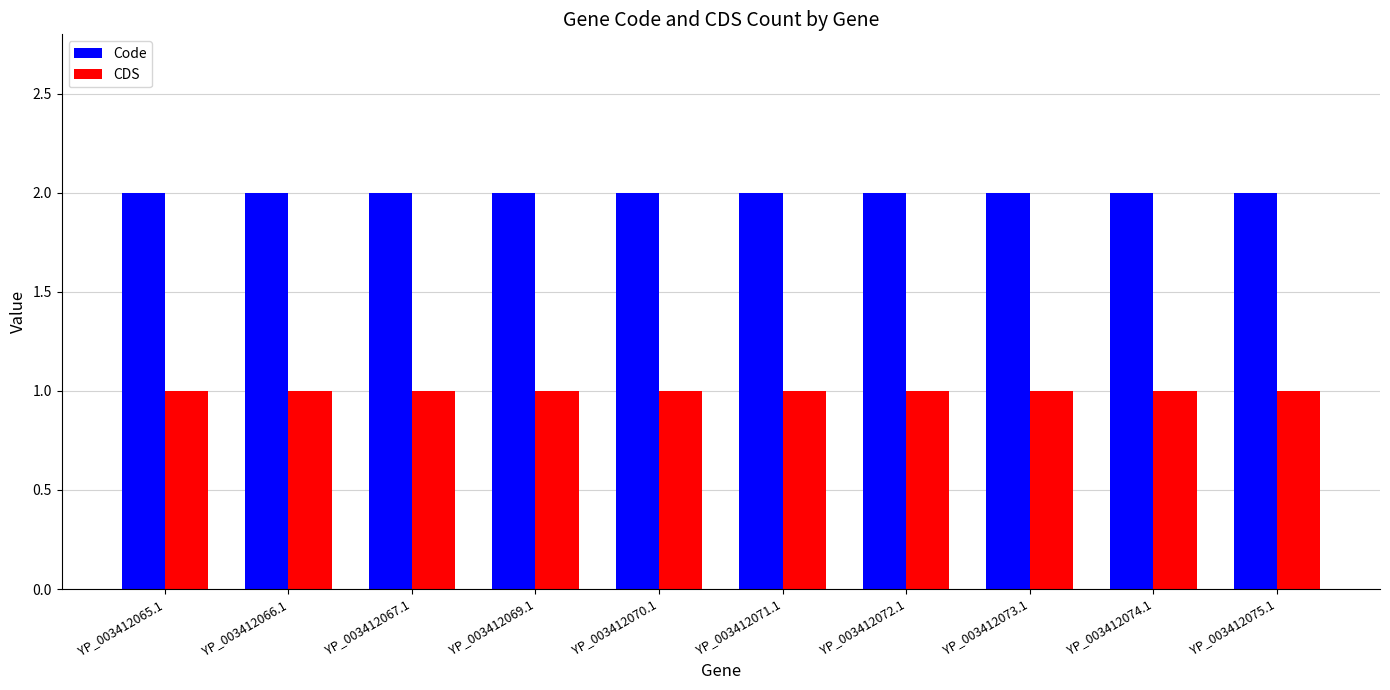

How many series are shown in this chart?

2